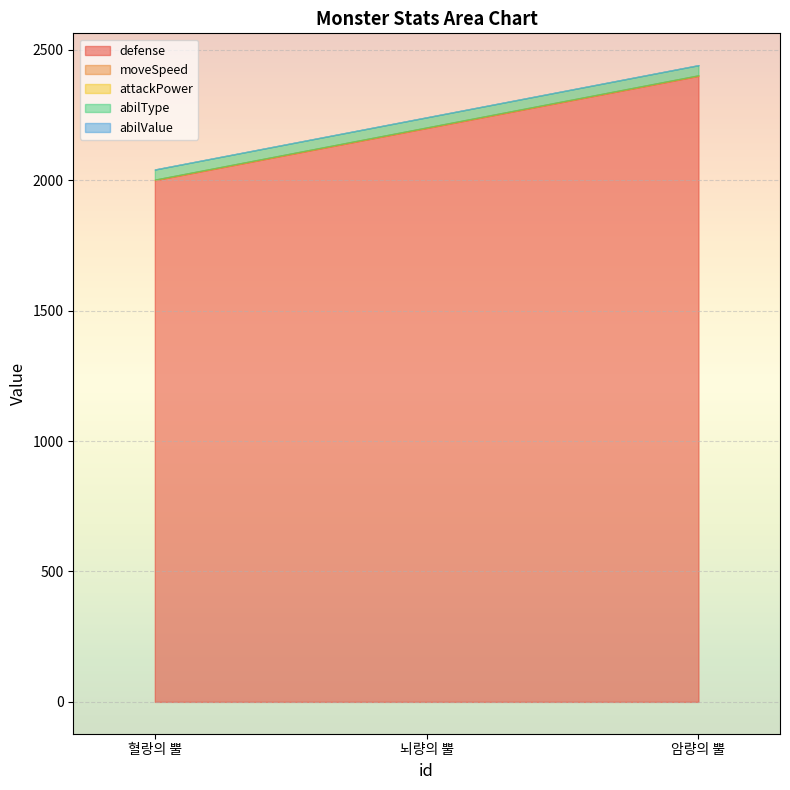

Which series has the largest total across all categories?

defense